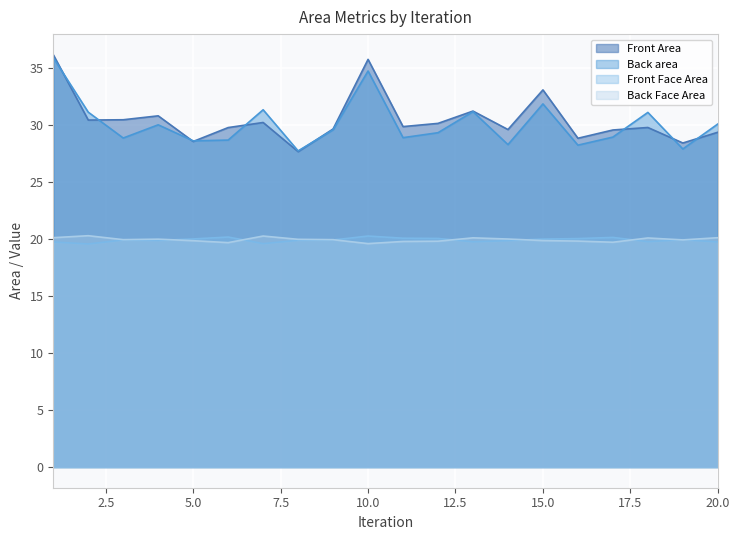

At which label does Front Area first exceed 29?

1